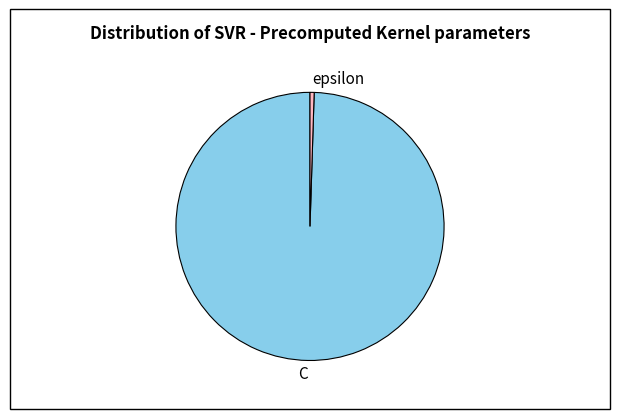

Which slice is the smallest?

epsilon